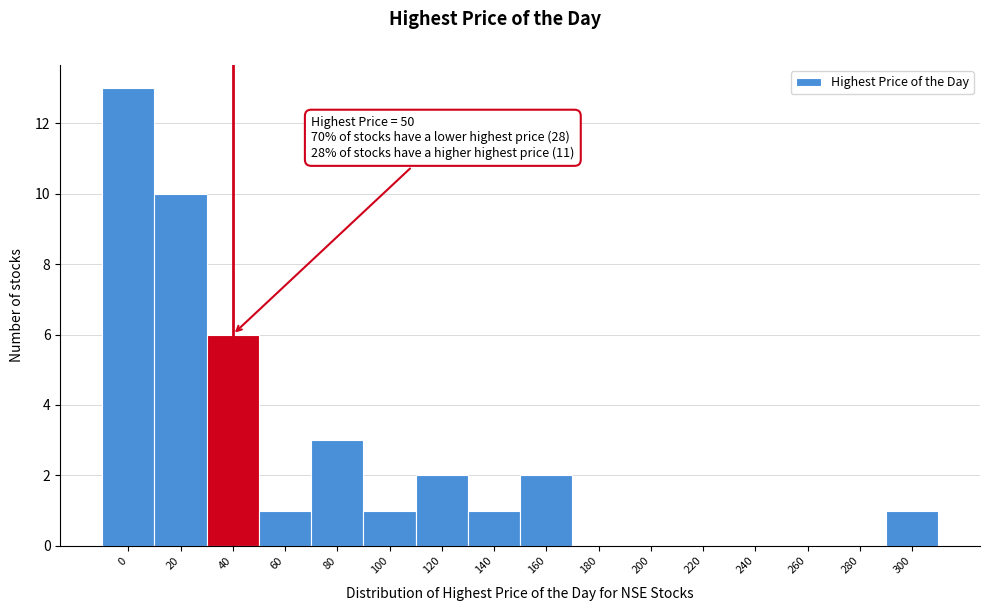

Reading left to right, extract all data points from this chart.

0=13	20=10	40=6	60=1	80=3	100=1	120=2	140=1	160=2	180=0	200=0	220=0	240=0	260=0	280=0	300=1